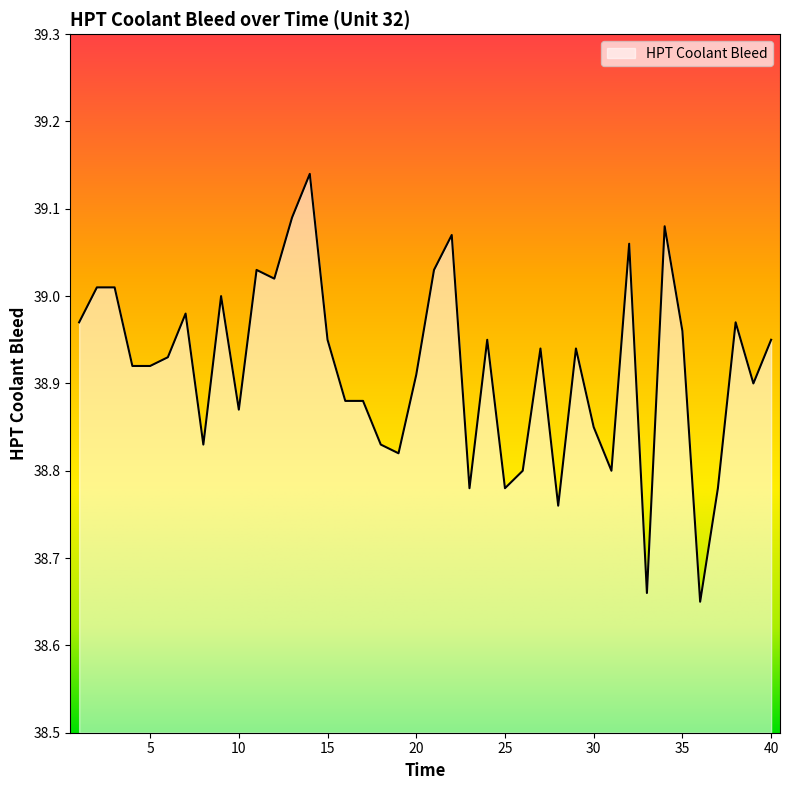

What is the difference between the maximum and minimum values?

0.5